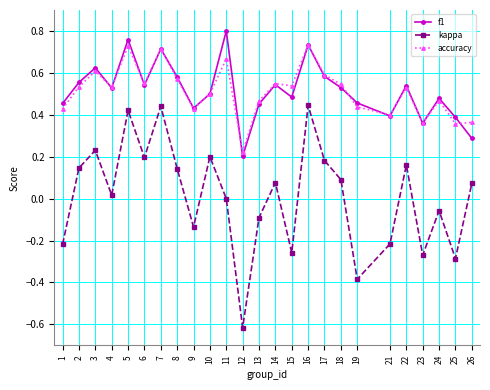

How many interior local peaks does the kappa series have?

8